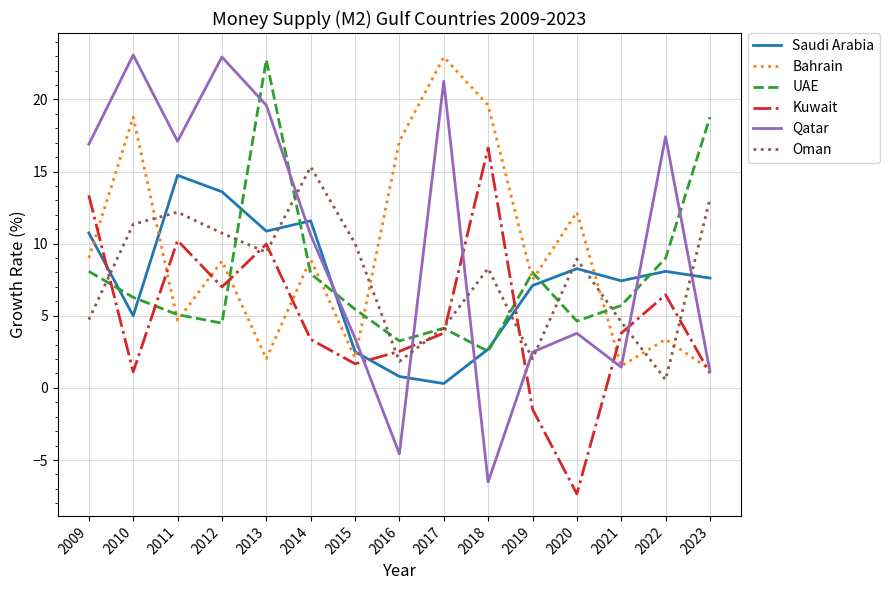

At which label does Bahrain first exceed 8?

2009